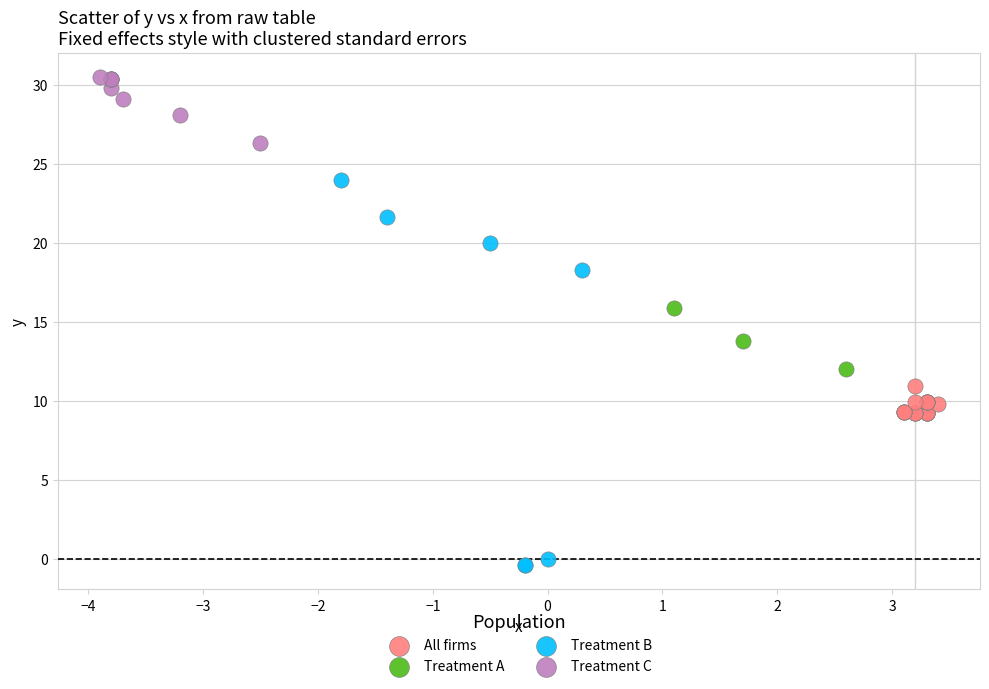

Which series contains the highest Y value?

Treatment C